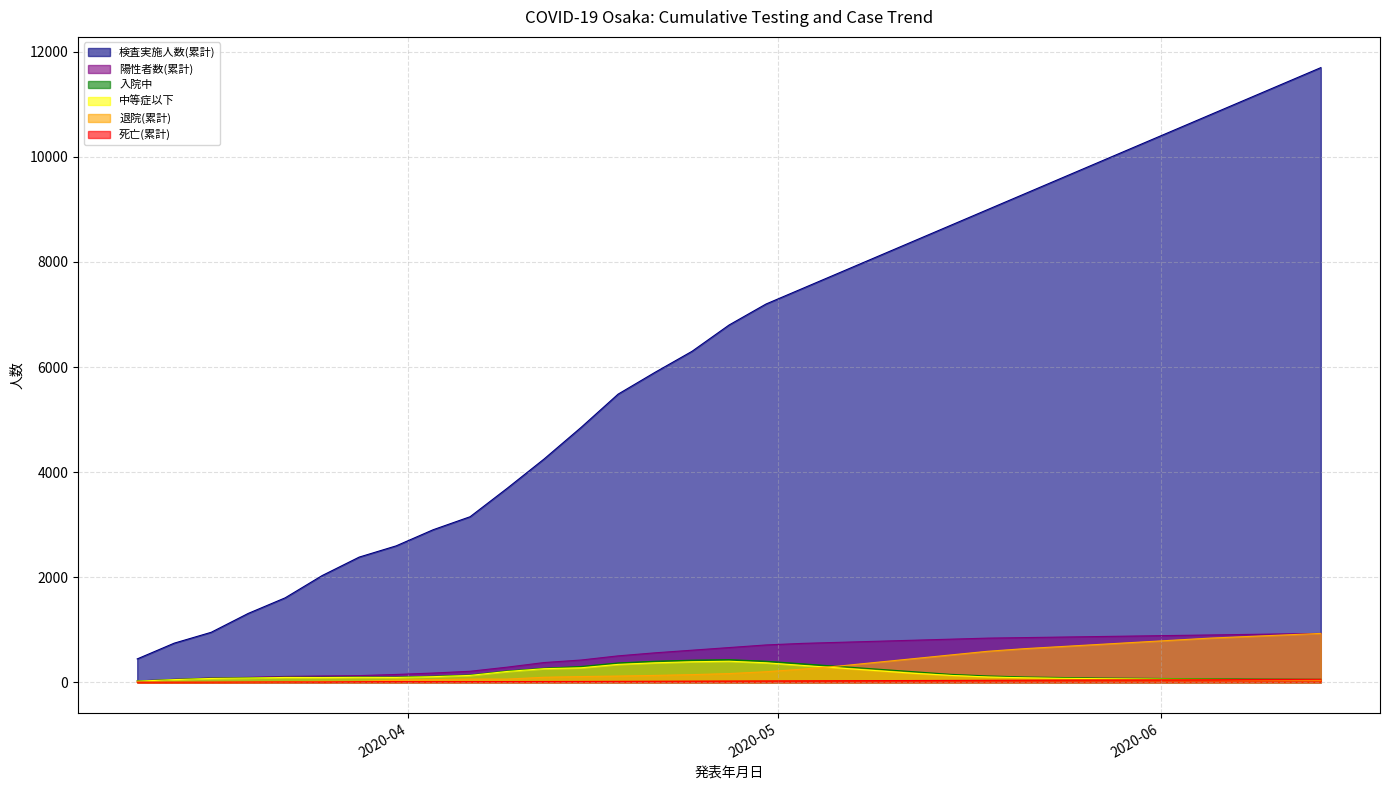

At which category does the chart reach its peak across all series?

2020-06-14